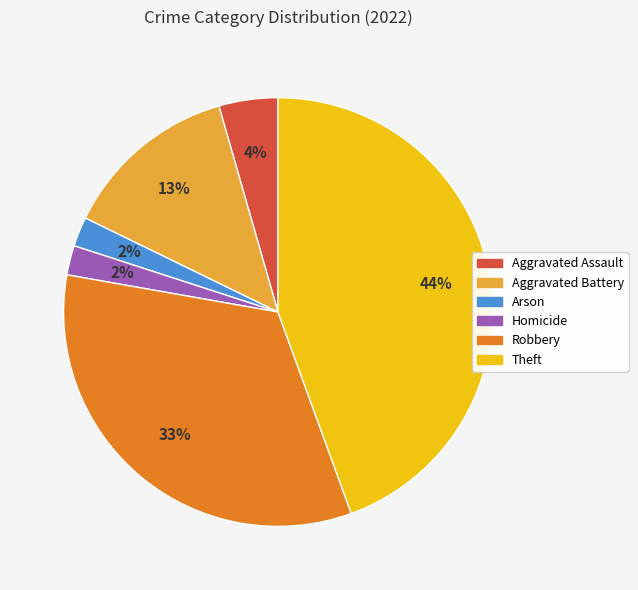

The Theft slice represents 35% of the pie. True or false?

False